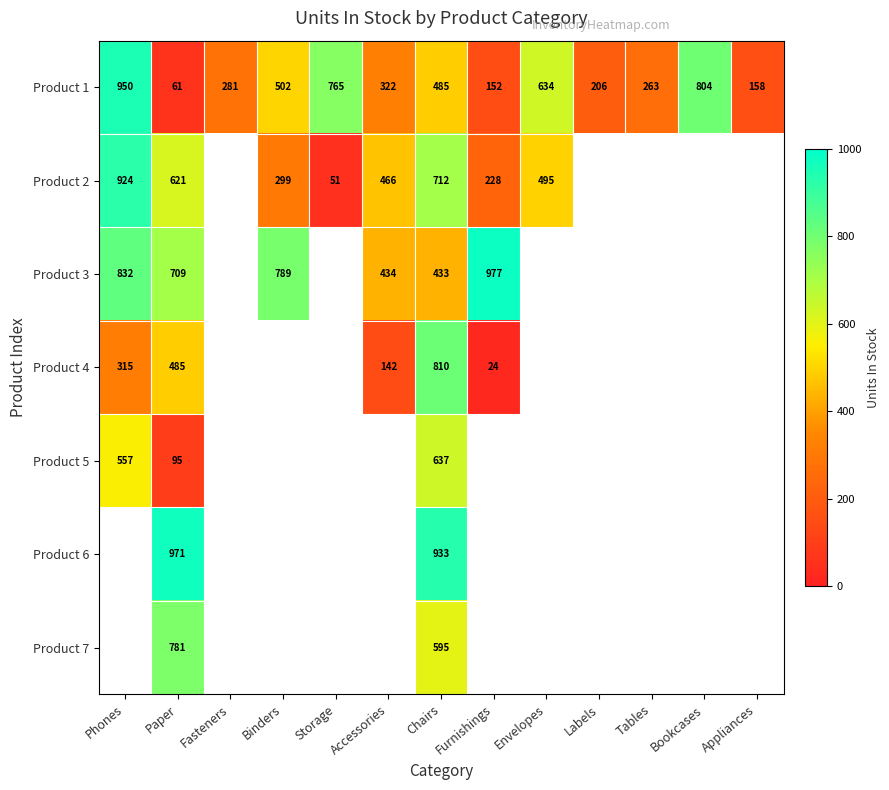

What is the highest value of the Product 1 series?

950